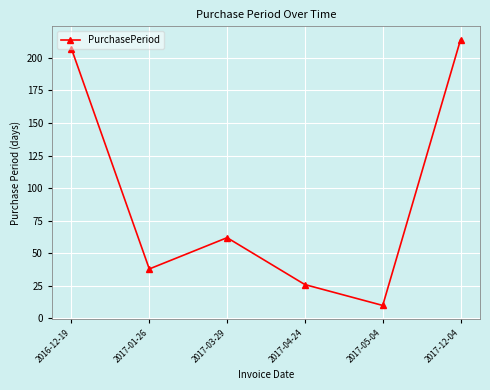

The chart shows a value of 104 at 2016-12-19. True or false?

False